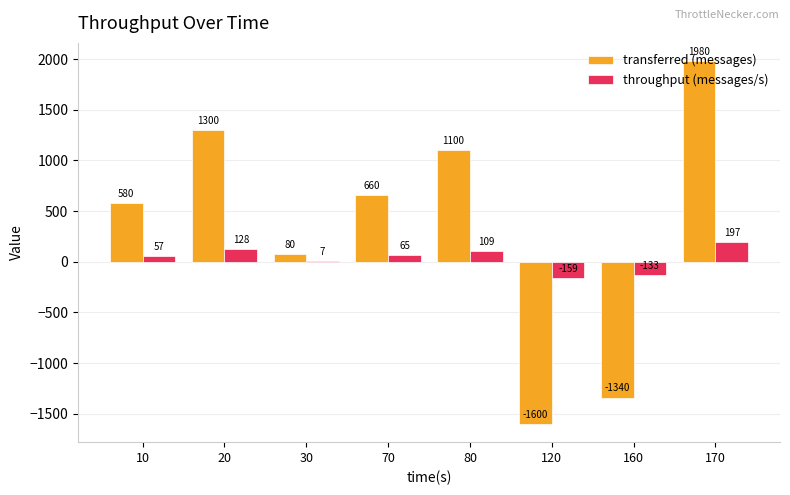

Which series has the largest total across all categories?

transferred (messages)